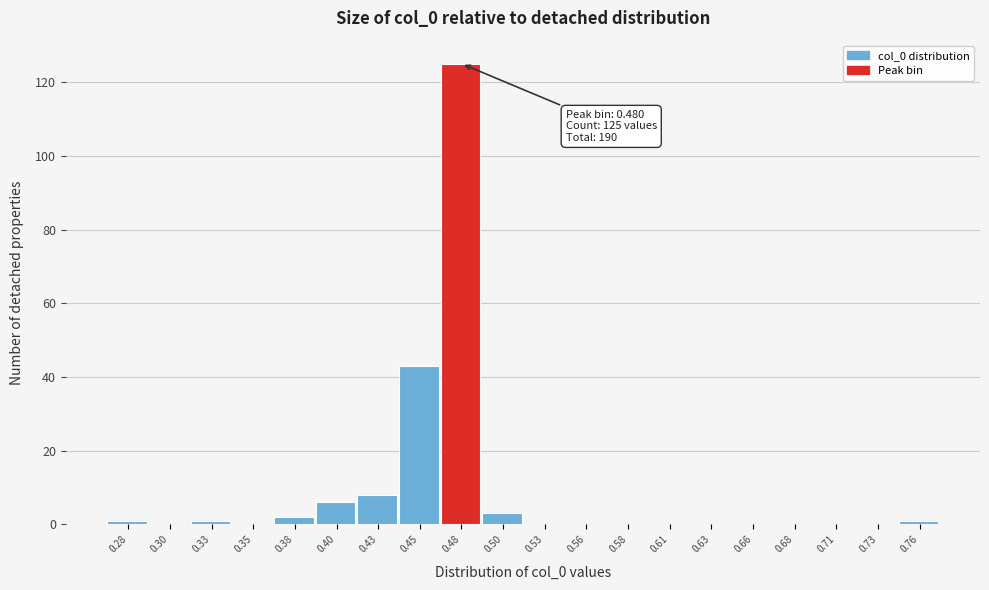

Over which range of the x-axis is the bar tallest?

0.465 to 0.490